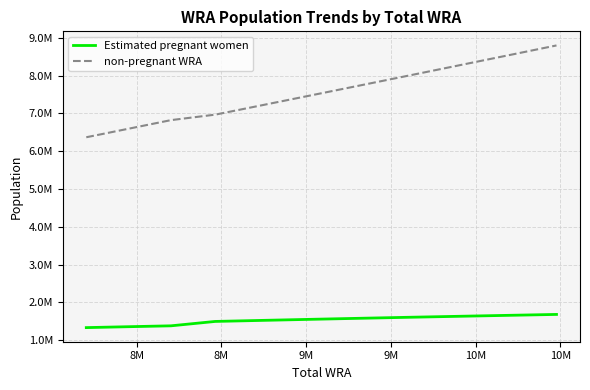

What are all the series names shown in the legend?

Estimated pregnant women, non-pregnant WRA